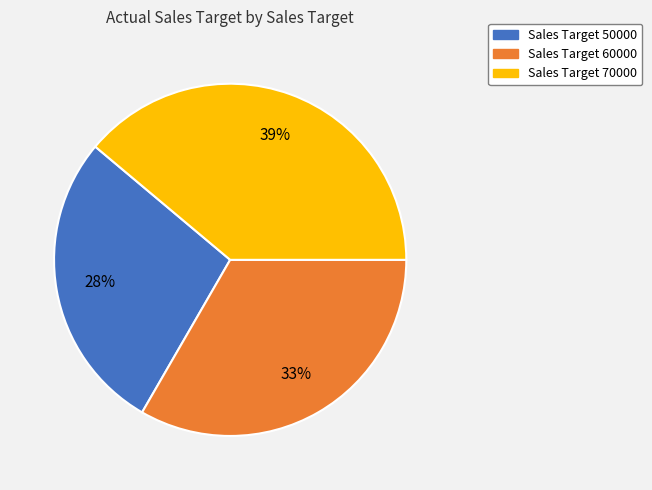

Do Sales Target 60000 and Sales Target 70000 together represent more than half of the pie?

Yes